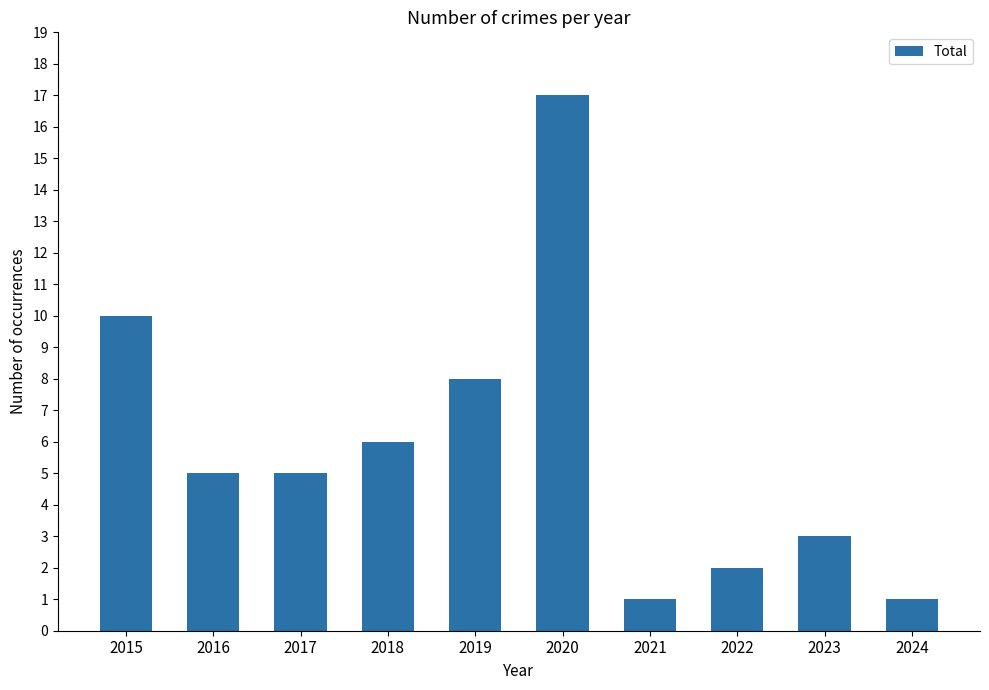

What is the value of the 8th bar from the left?

2